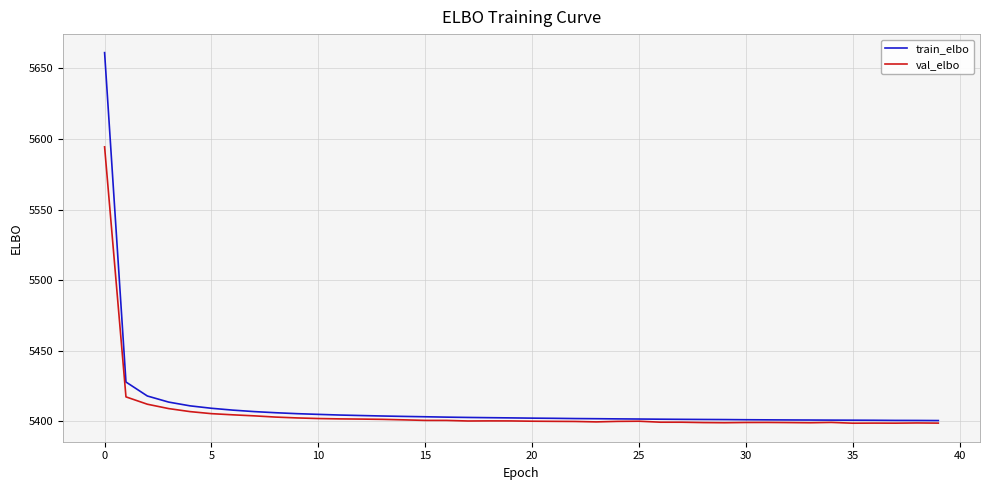

What is the maximum value for train_elbo?

5661.2